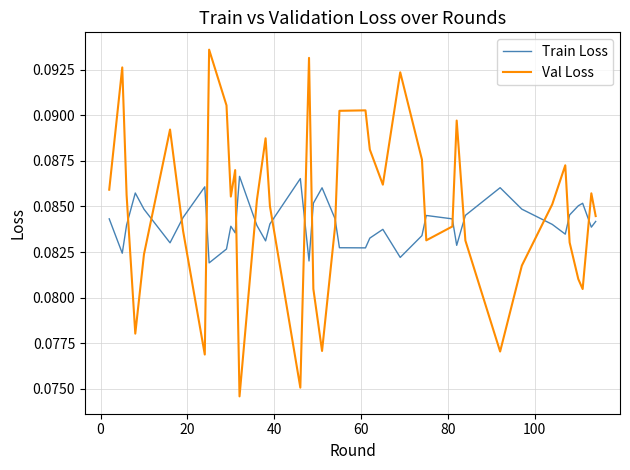

How many Train Loss values are between 0 and 1?

40